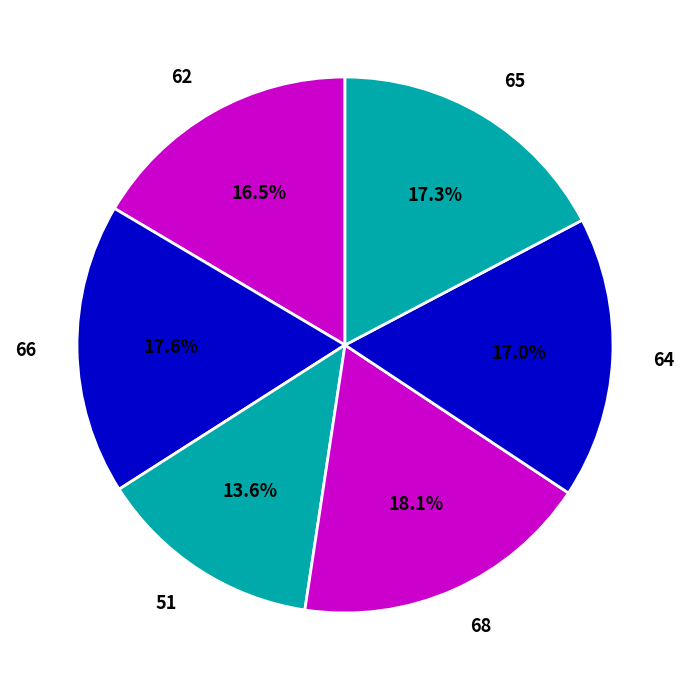

How many segments does this pie chart have?

6